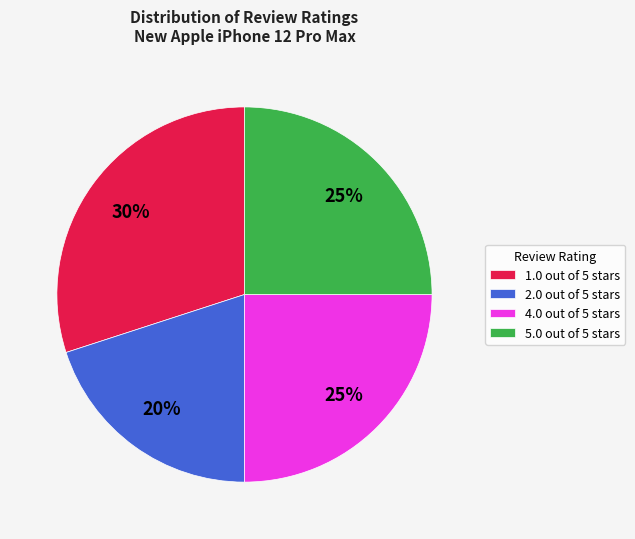

What percentage is the 5.0 out of 5 stars slice, to the nearest percent?

25%